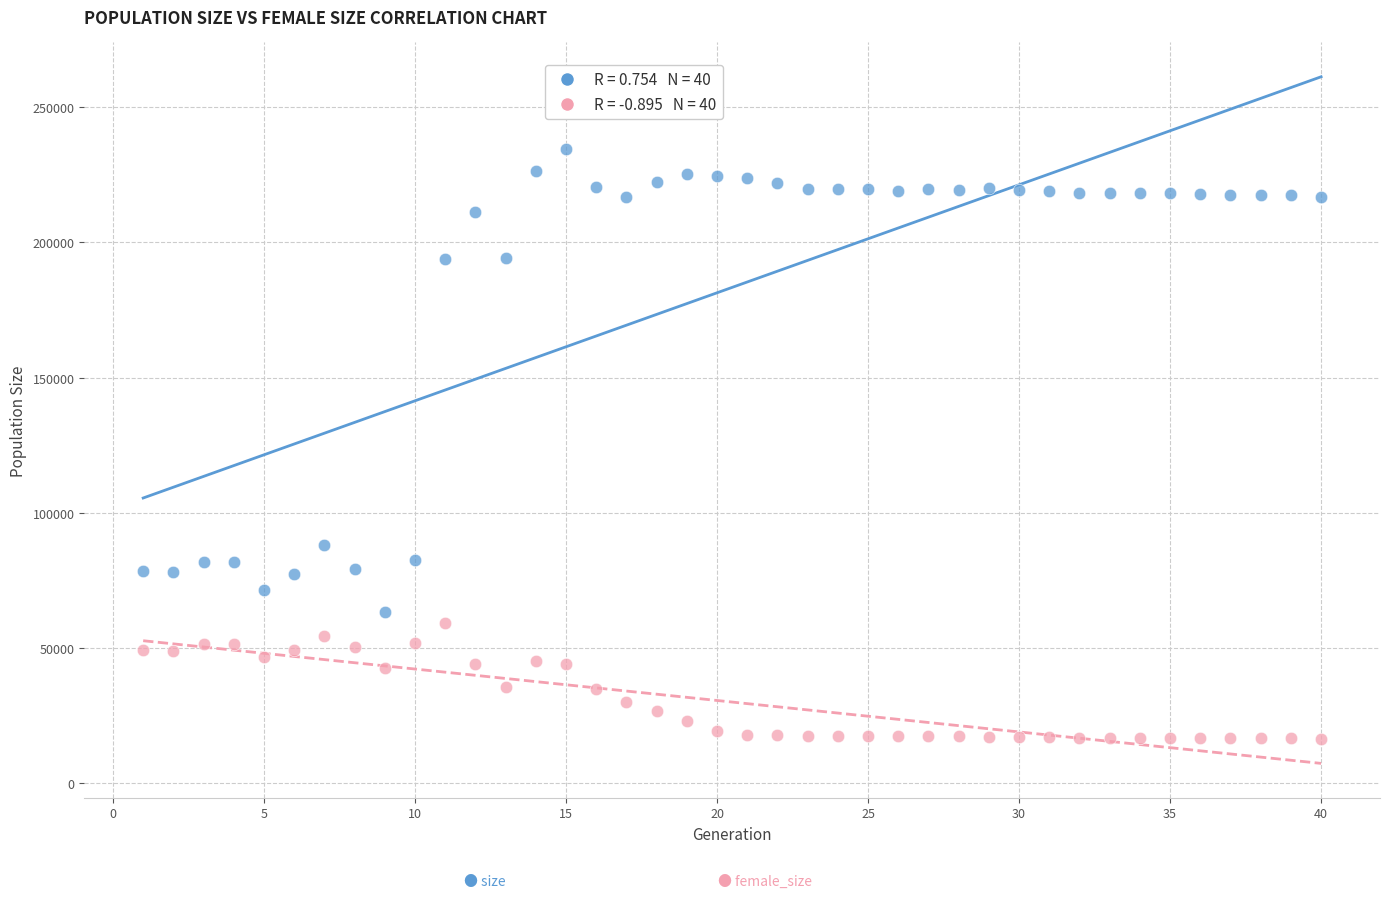

Across all series, what Y value is closest to 125463?

88184